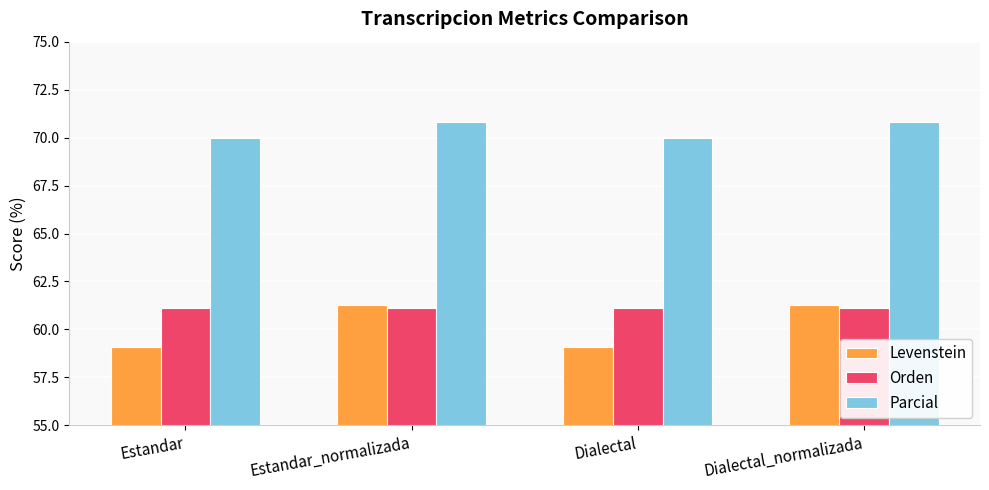

What is the minimum value shown in the chart?

59.1